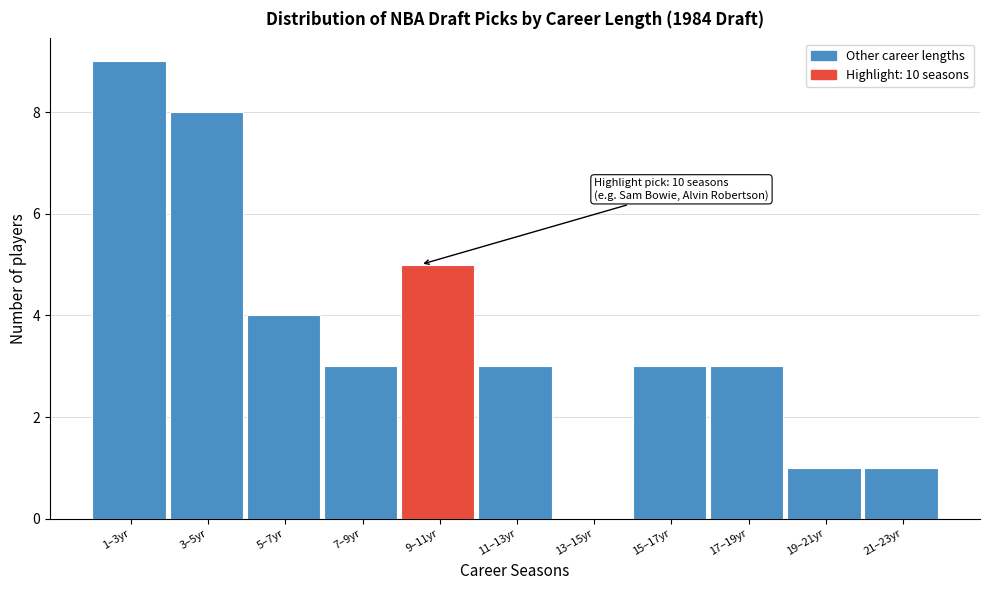

Reading left to right, transcribe all the data shown in this chart.

1–3yr=9	3–5yr=8	5–7yr=4	7–9yr=3	9–11yr=5	11–13yr=3	13–15yr=0	15–17yr=3	17–19yr=3	19–21yr=1	21–23yr=1